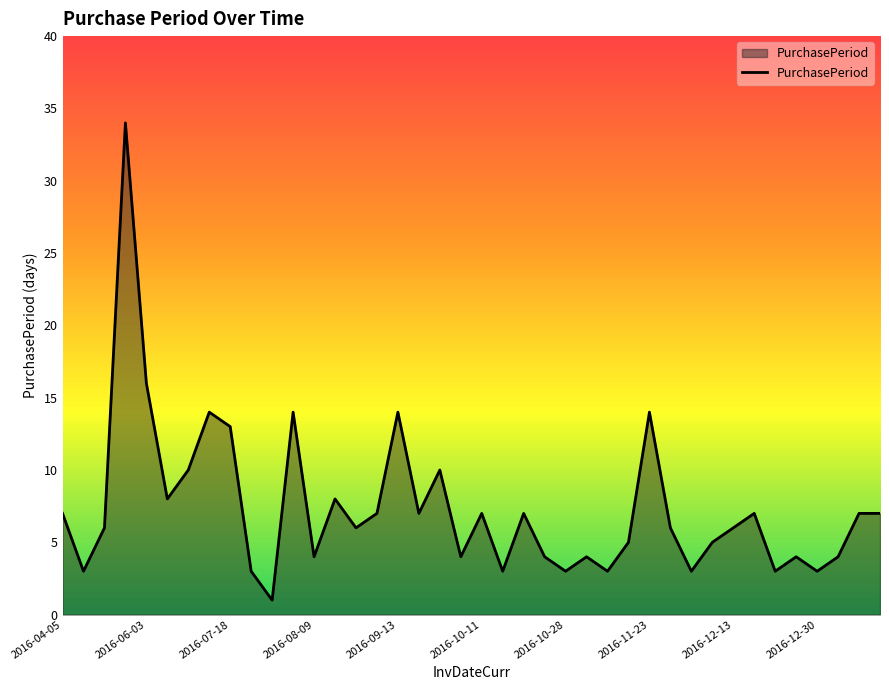

What is the difference between the maximum and minimum values?

33